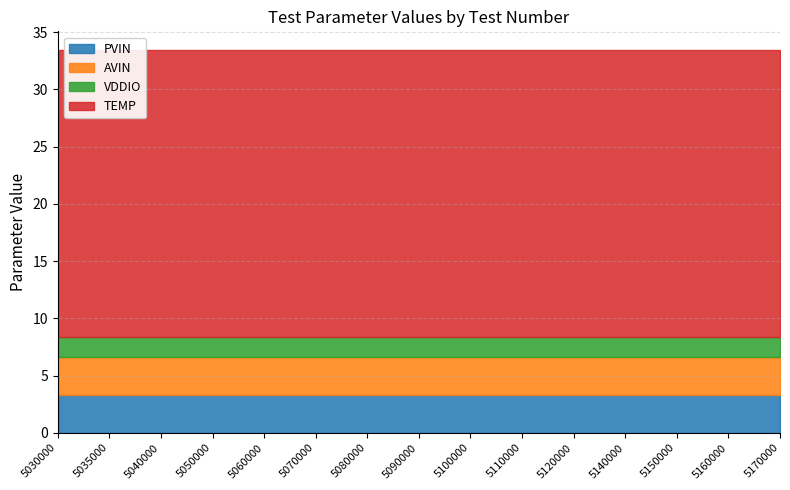

List the series in order of their peak value, highest first.

TEMP, PVIN, AVIN, VDDIO